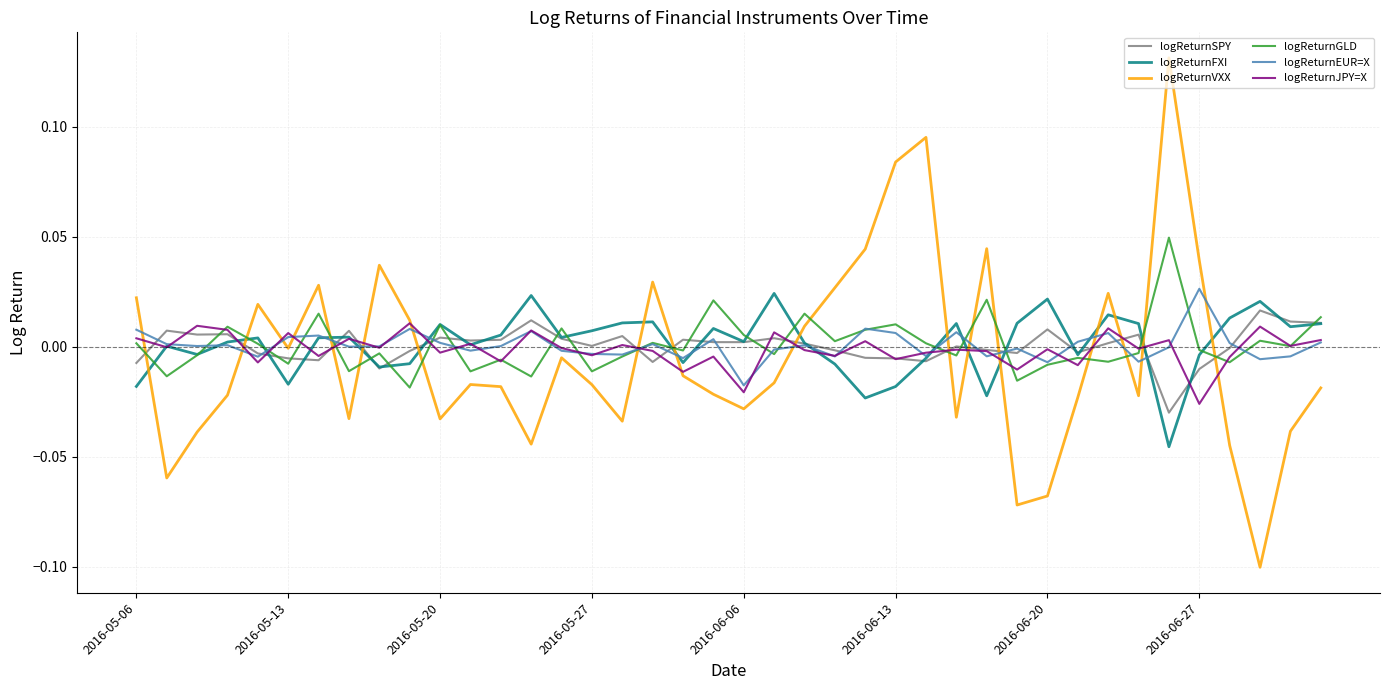

Which series has the largest range (max minus min)?

logReturnVXX